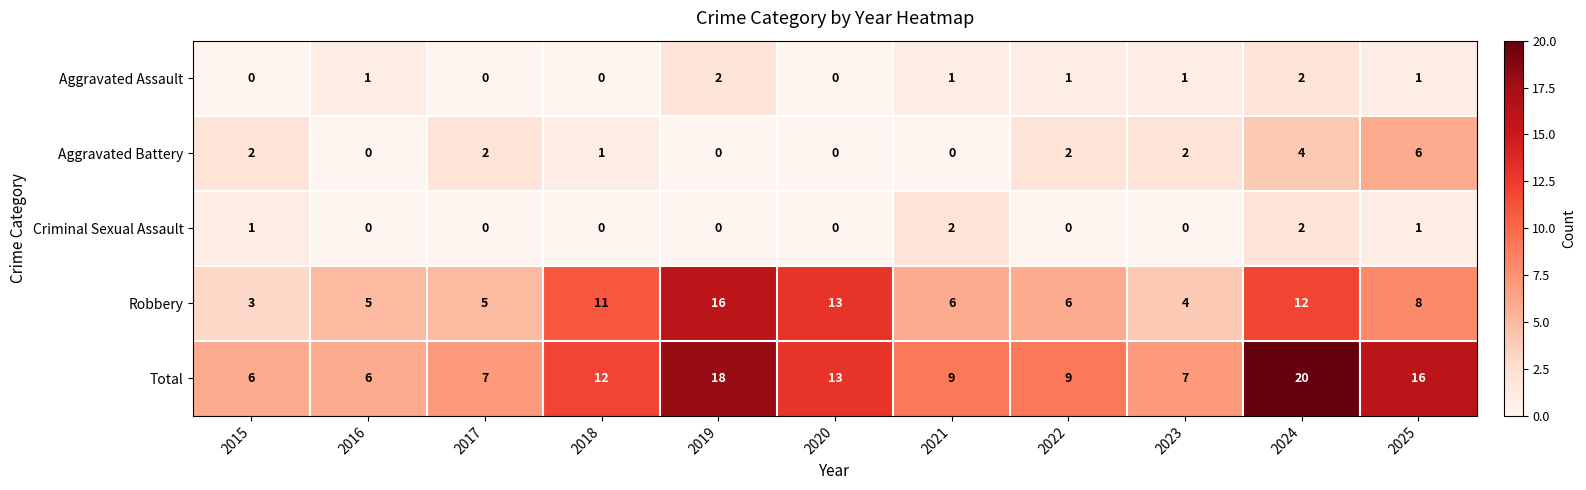

Which series has the largest total across all categories?

Total